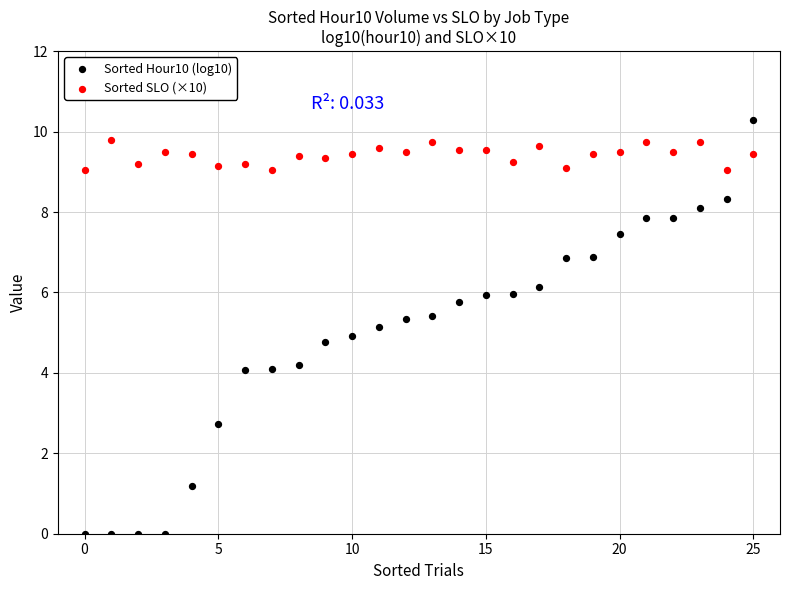

Which series contains the lowest Y value?

Sorted Hour10 (log10)